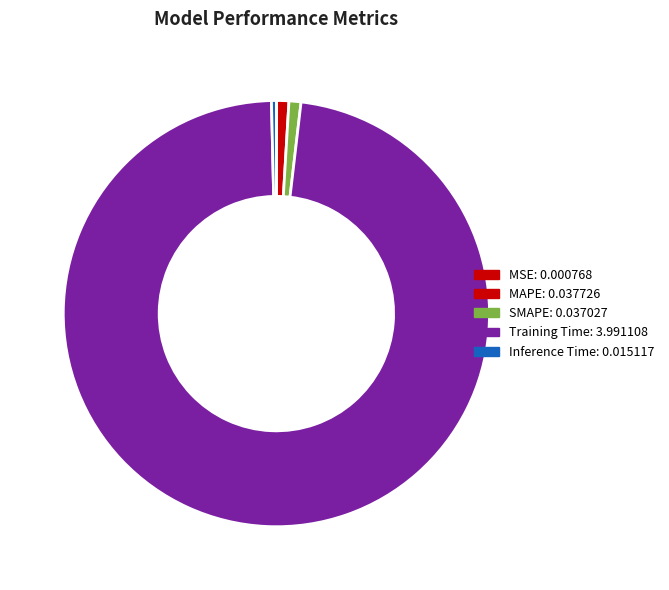

To the nearest percent, what percentage of the pie is SMAPE?

1%